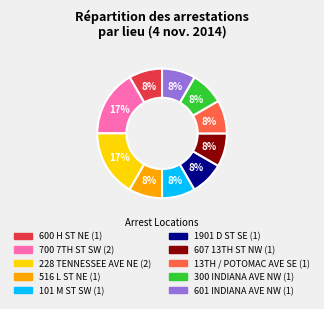

To the nearest percent, what is the average slice percentage?

10%